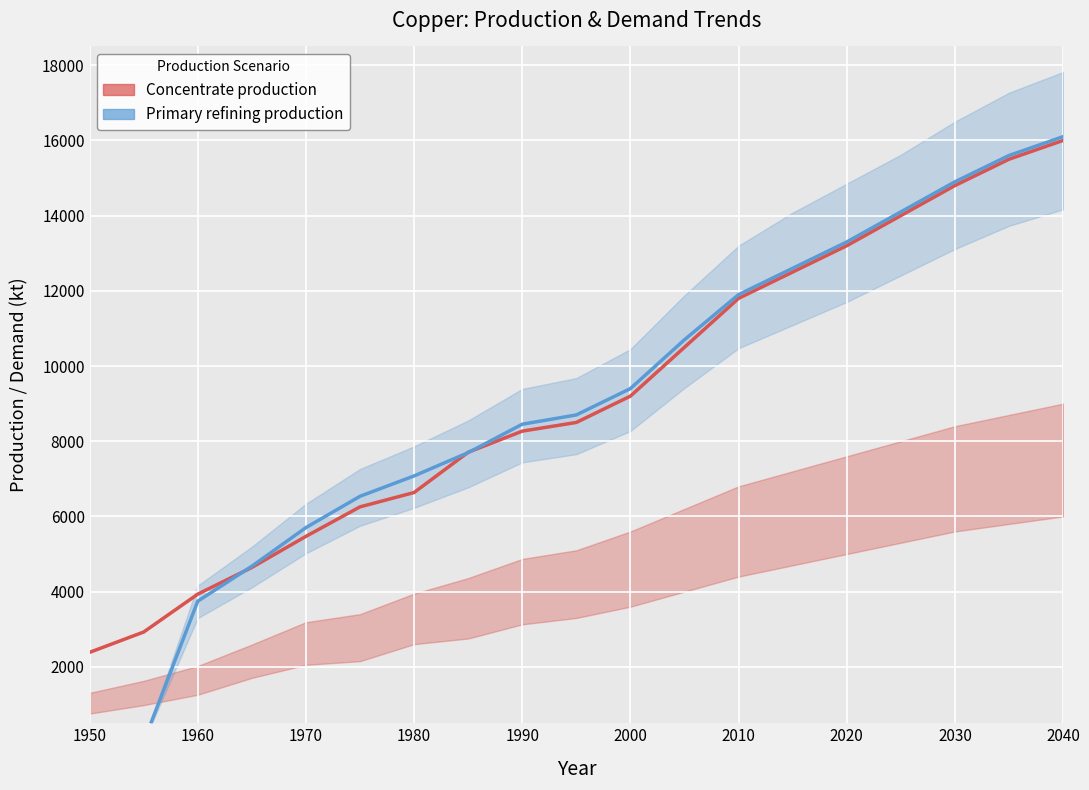

At how many categories does at least one series exceed 15521?

2